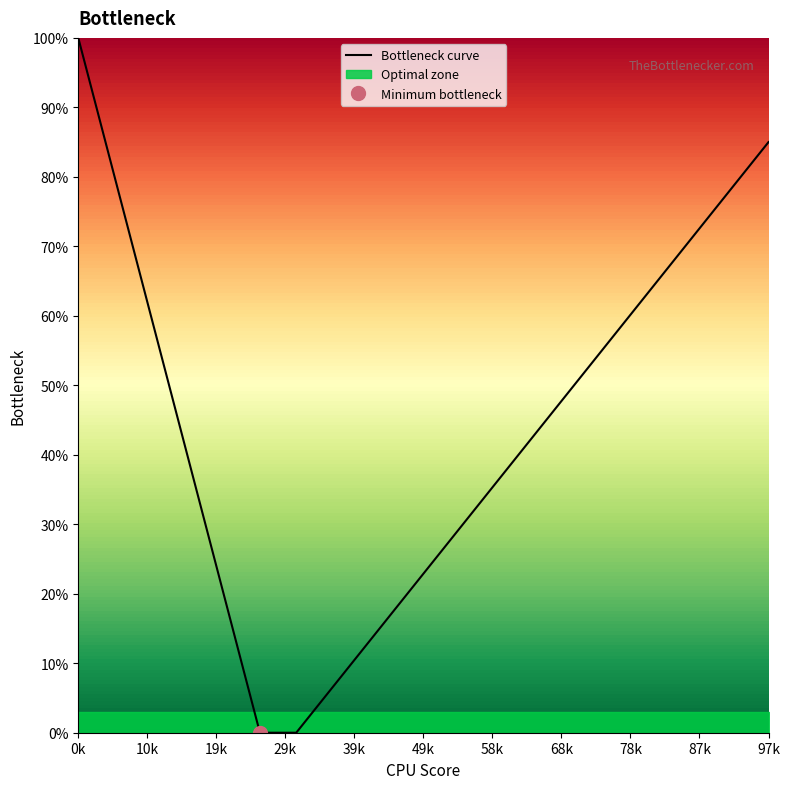

Reading left to right, extract all data points from this chart.

1.0	0.8	0.6	0.4	0.2	0.0	0.0	0.1	0.1	0.2	0.3	0.3	0.4	0.5	0.5	0.6	0.7	0.7	0.8	0.8